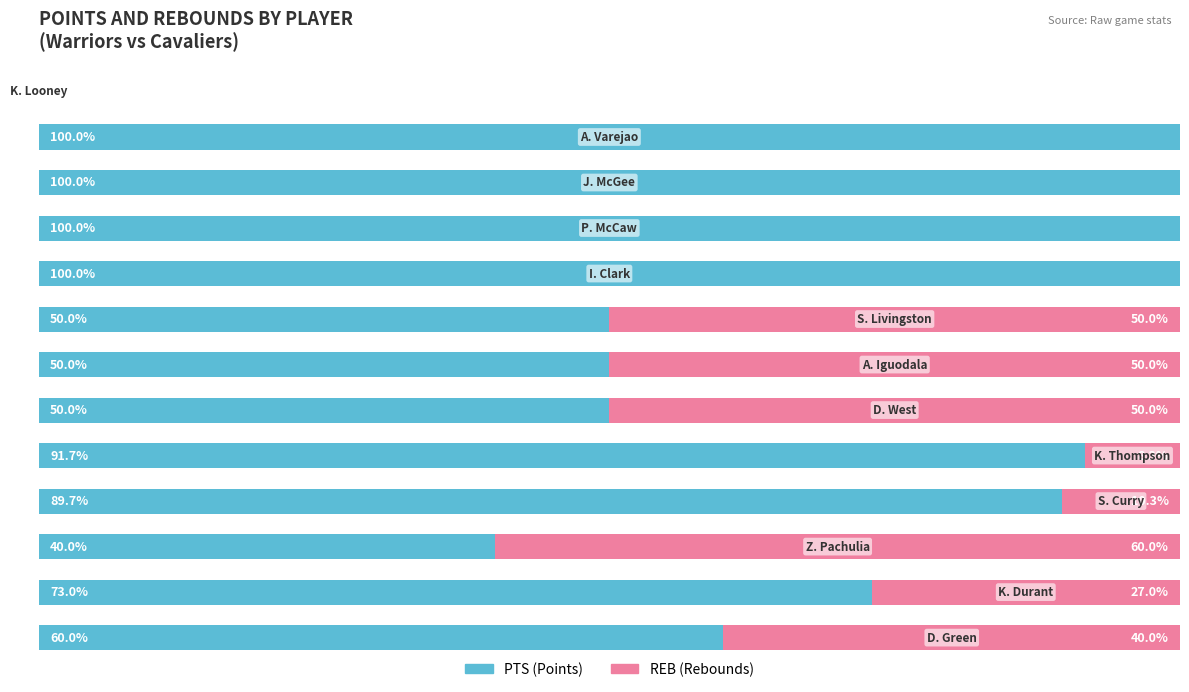

How many bars are there in each group?

2